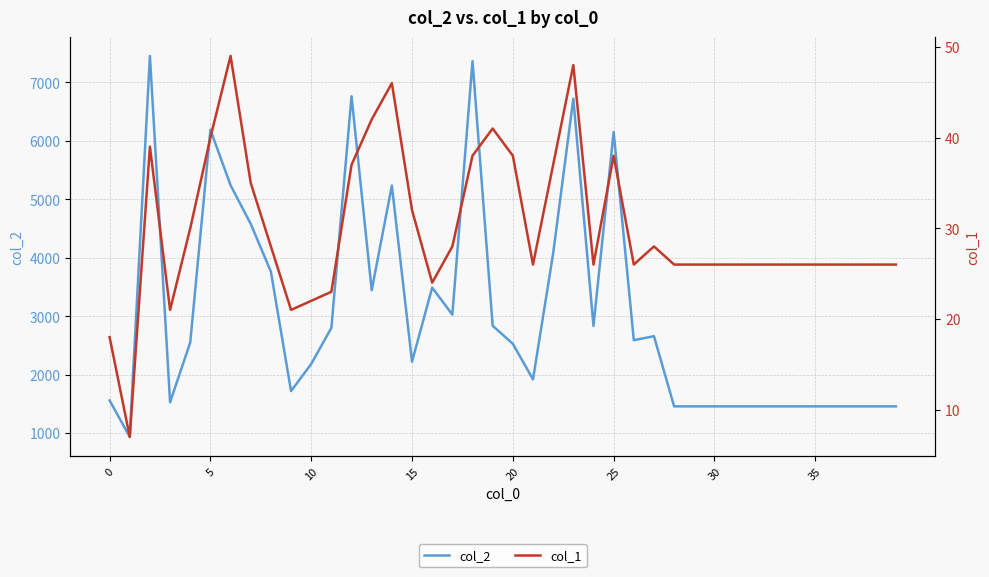

What are all the series names shown in the legend?

col_2, col_1